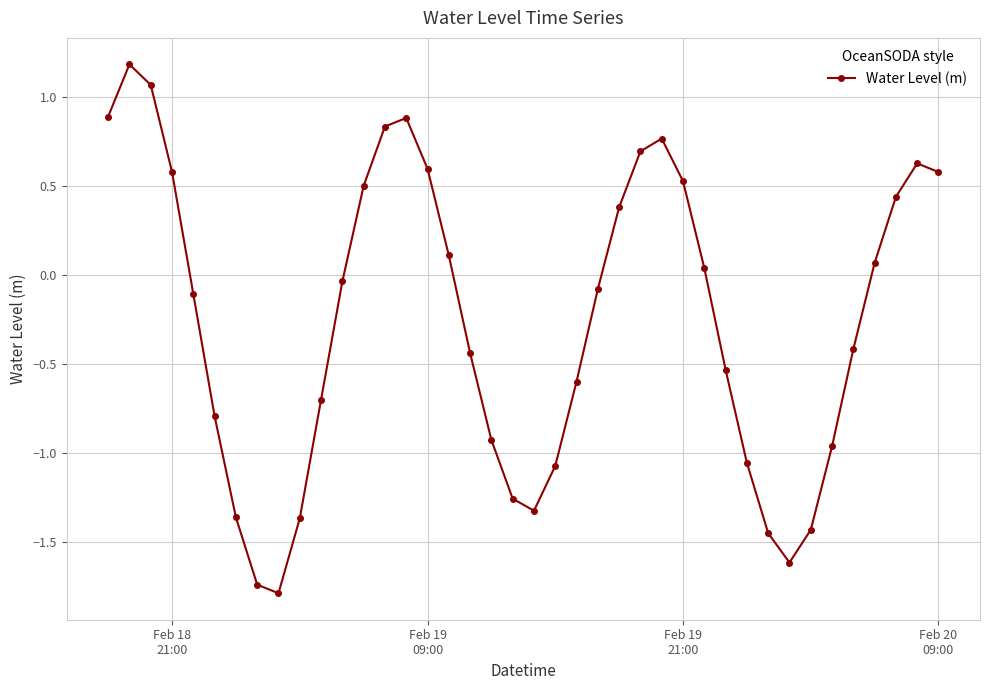

What is the smallest value displayed?

-1.8